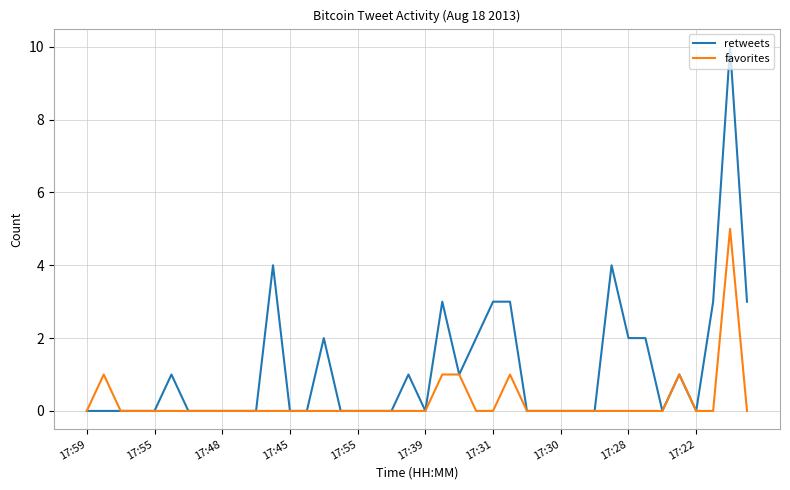

What is the sum of all favorites values?

10